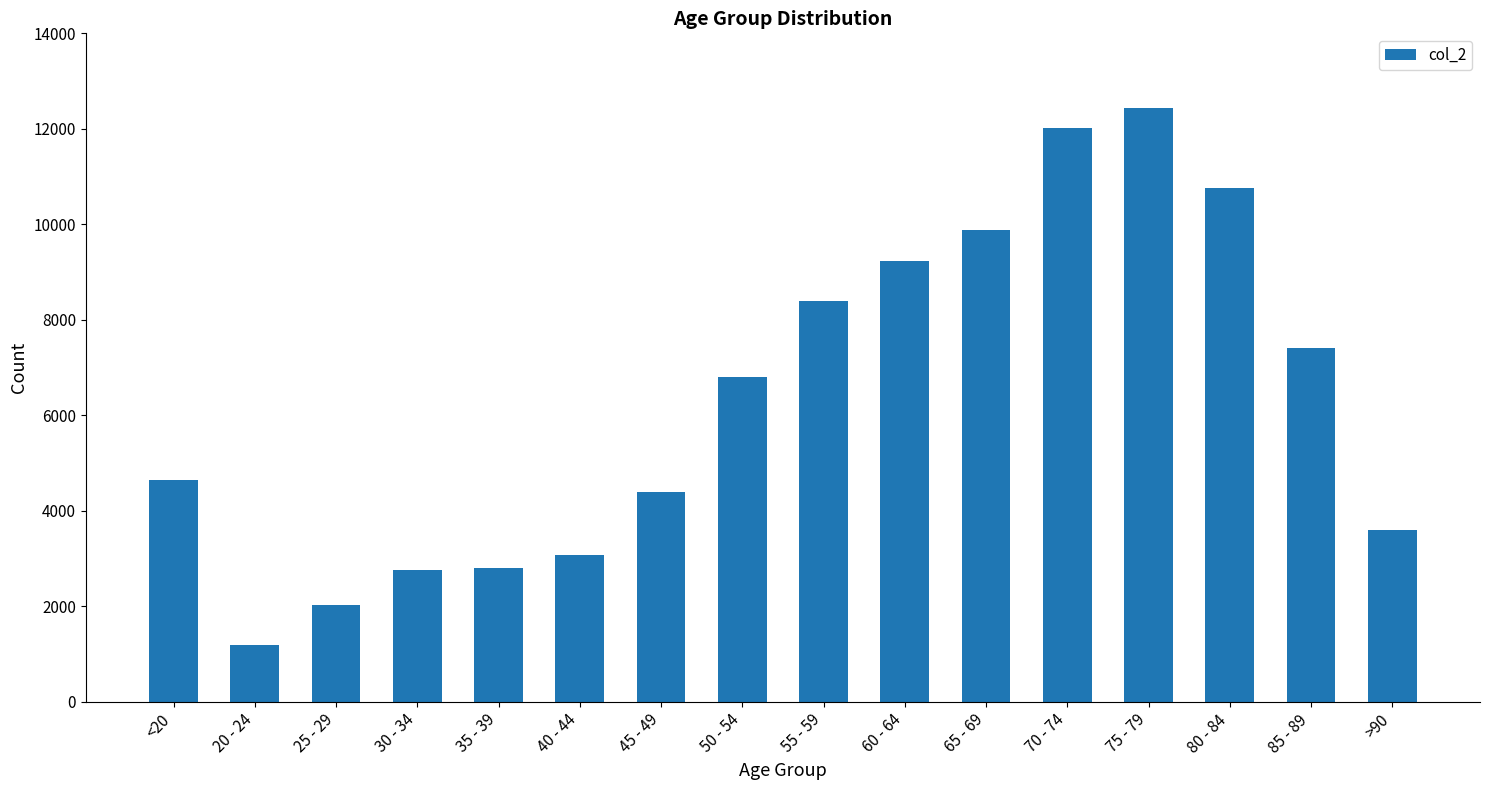

What is the label of the 10th bar from the right?

45 - 49